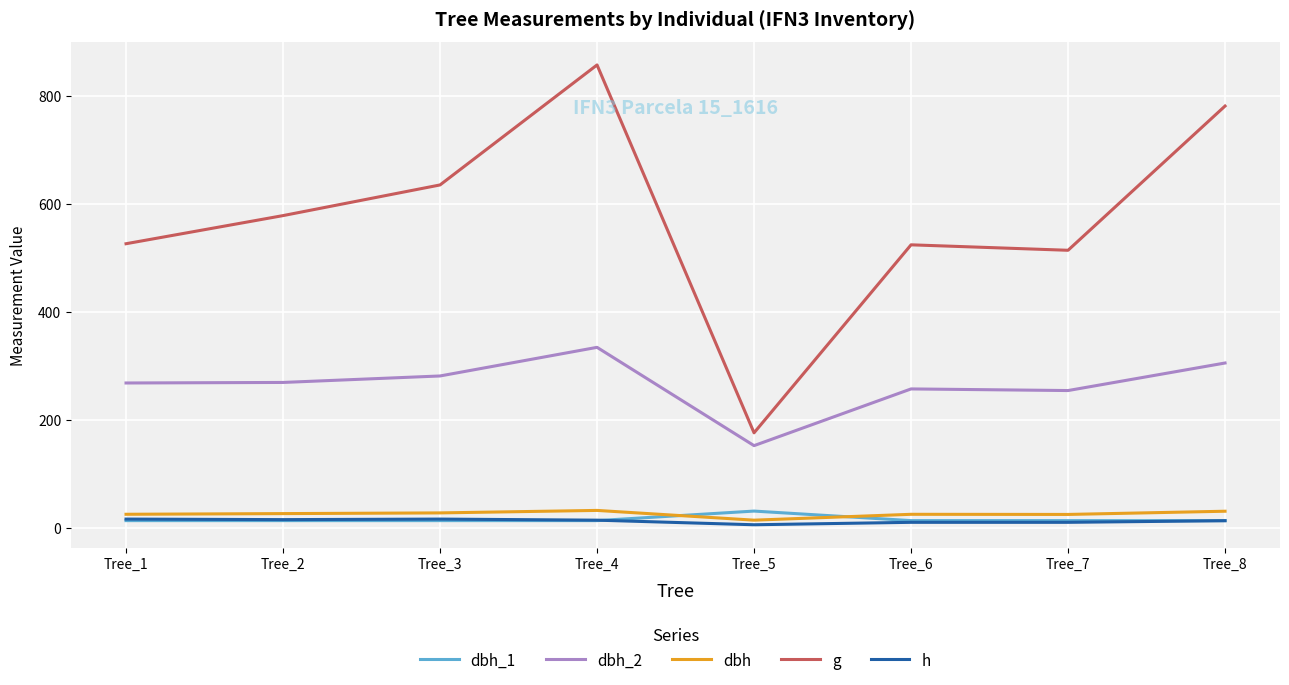

Which category has the highest value across all series?

Tree_4